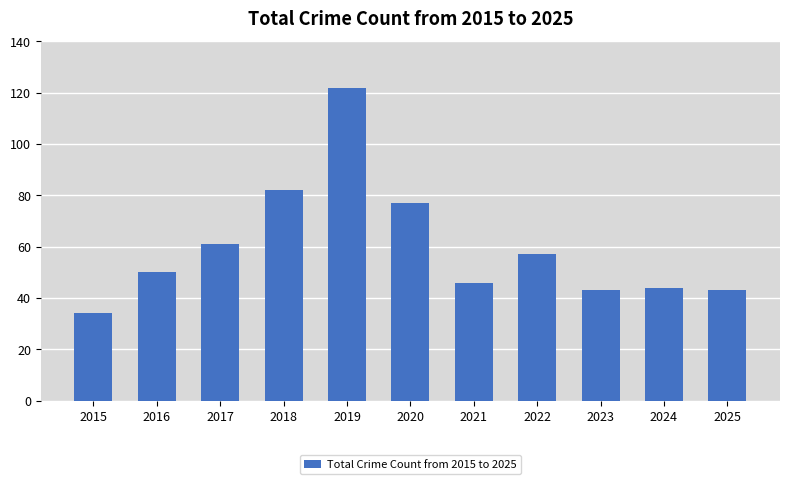

Count the number of categories in the chart.

11